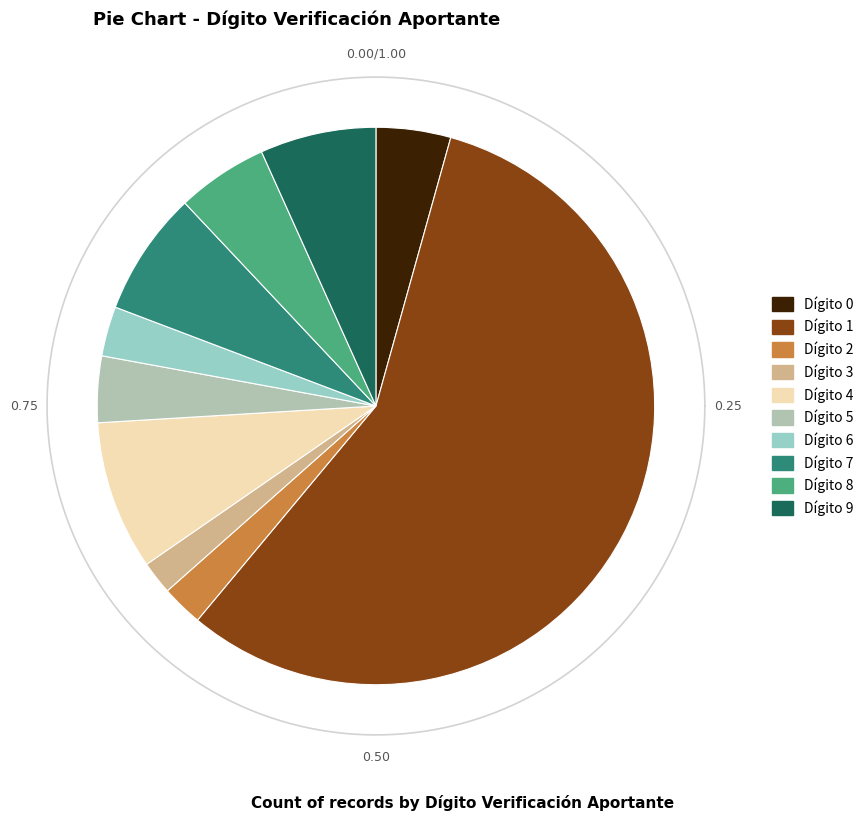

To the nearest percent, what portion does 9 represent?

7%